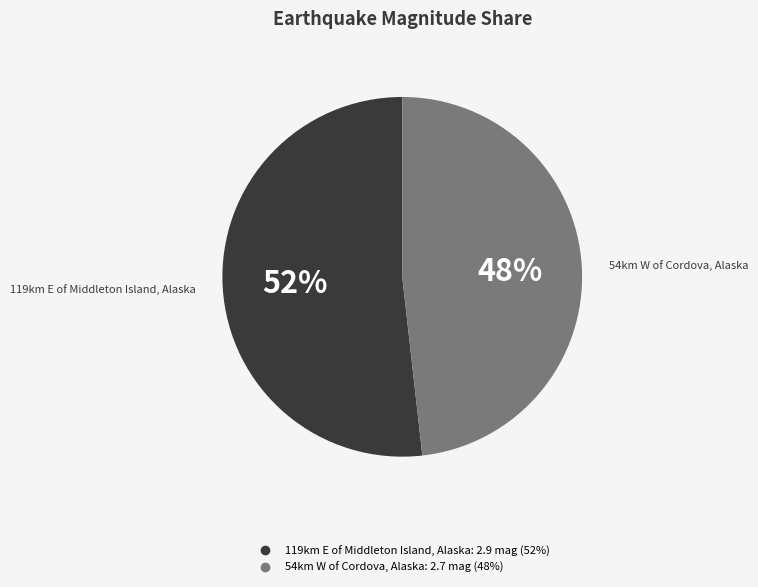

Which category has the biggest portion of the pie?

119km E of Middleton Island, Alaska